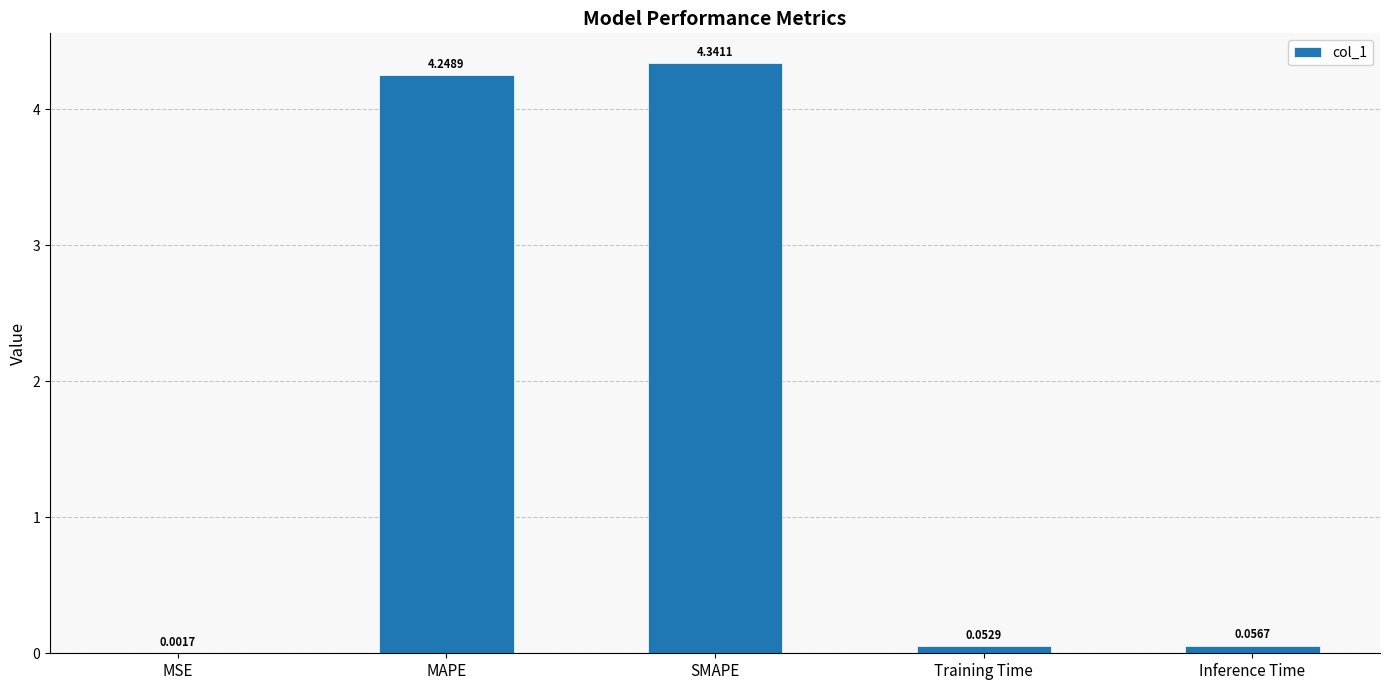

What is the sum of all values?

8.7